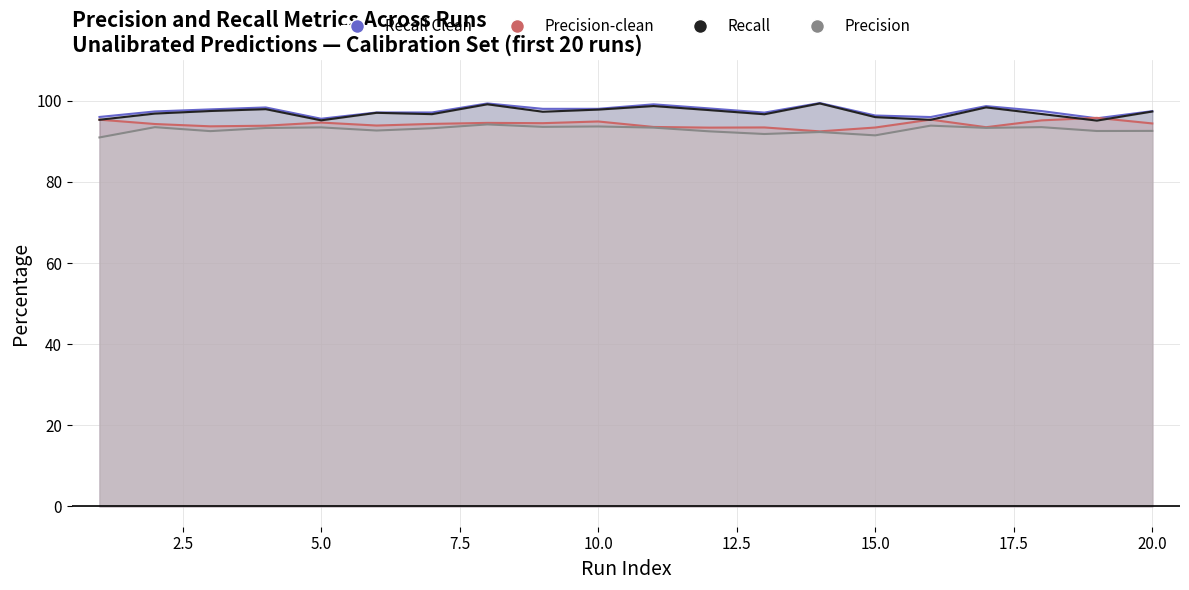

Reading left to right, extract all data points from this chart.

Recall Clean: 96.0	97.4	97.9	98.4	95.6	97.1	97.1	99.4	98.0	98.0	99.1	98.1	97.1	99.5	96.4	96.0	98.7	97.5	95.7	97.5
Precision-clean: 95.3	94.3	93.7	93.9	94.6	93.9	94.3	94.6	94.5	94.9	93.6	93.4	93.4	92.5	93.4	95.4	93.5	95.2	95.8	94.4
Recall: 95.3	96.9	97.5	97.9	95.2	97.0	96.7	99.1	97.3	97.8	98.7	97.7	96.7	99.3	96.0	95.3	98.4	96.7	95.1	97.4
Precision: 91.0	93.5	92.5	93.3	93.4	92.7	93.2	94.2	93.6	93.7	93.4	92.5	91.8	92.3	91.5	93.9	93.3	93.5	92.6	92.6